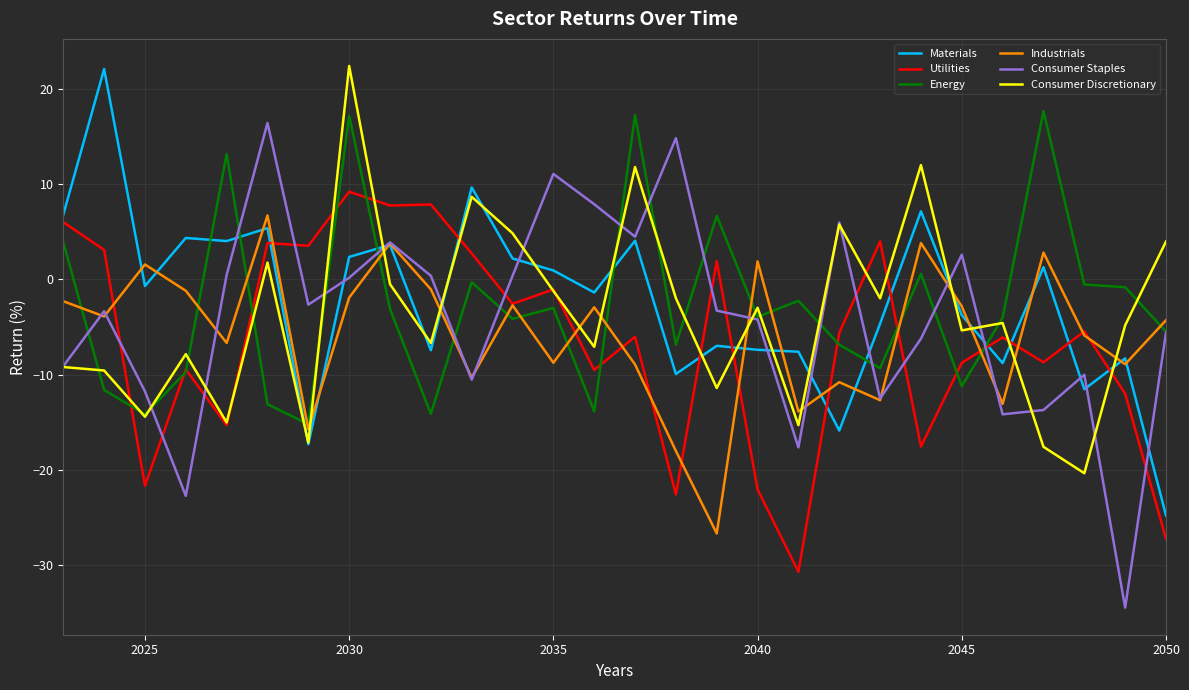

What is the smallest value displayed?

-34.5